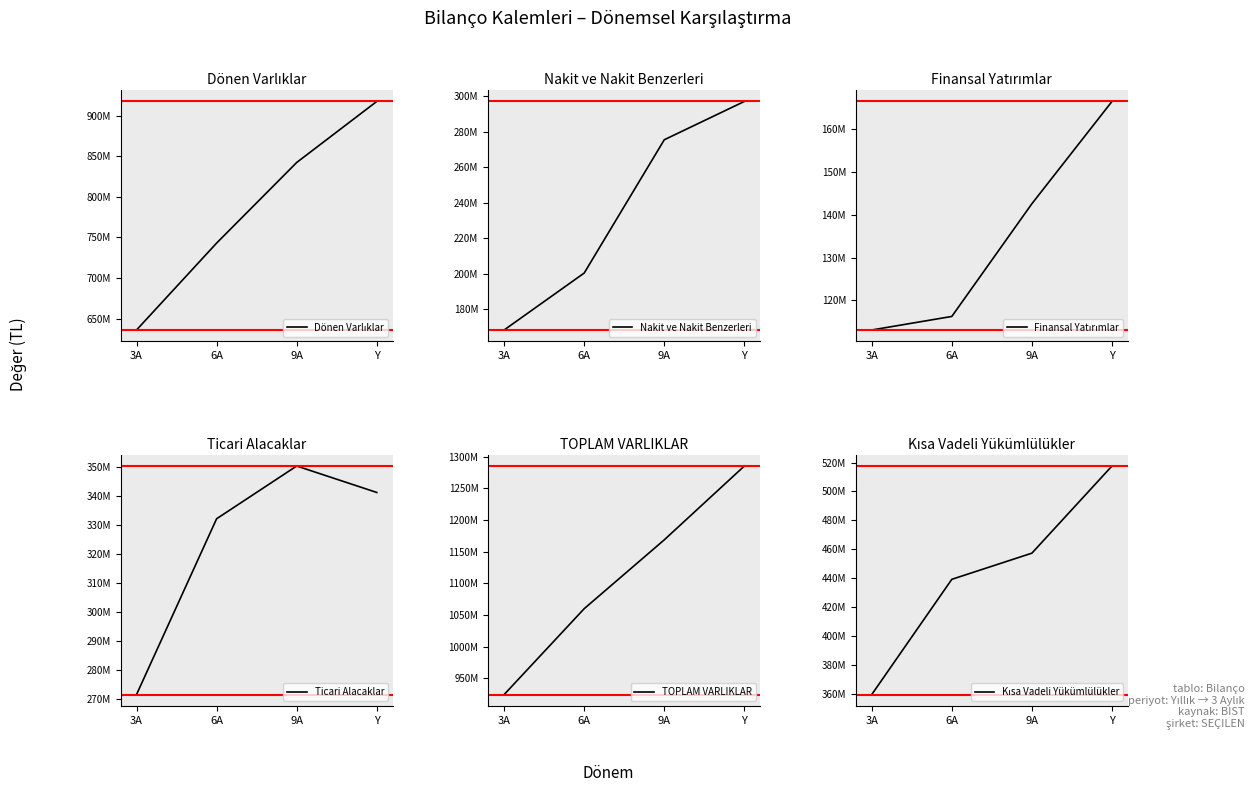

What is the approximate value of Finansal Yatırımlar at 3A, to the nearest 50?

113050000